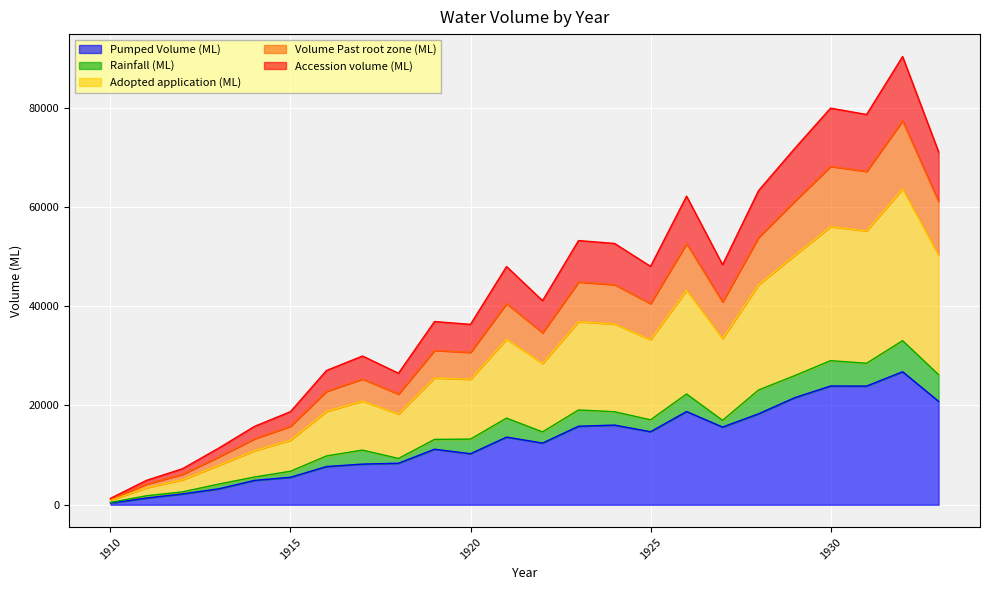

At which category does Accession volume (ML) reach its first local valley?

1918